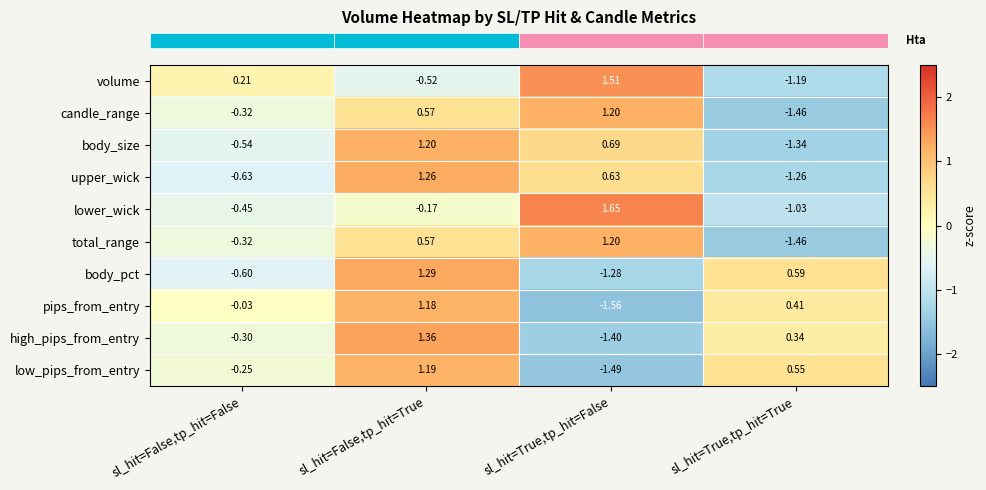

At which label is total_range closest to 0?

sl_hit=False,tp_hit=False